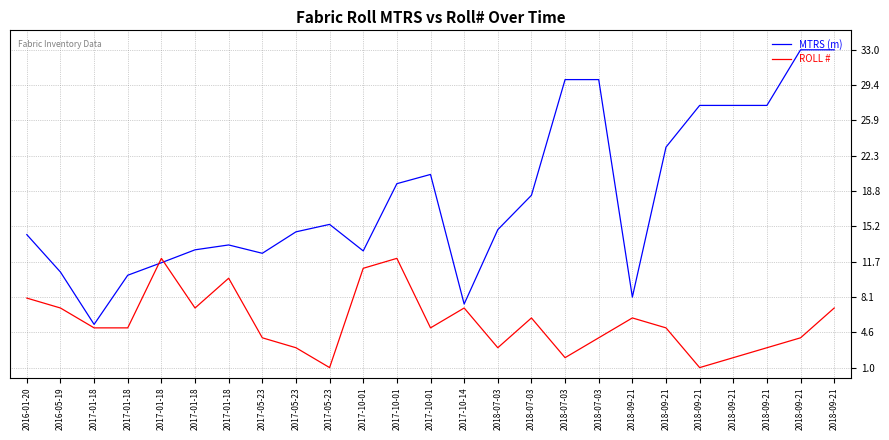

Reading right to left, extract all data points from this chart.

MTRS (m): 33.0	33.0	27.4	27.4	27.4	23.2	8.1	30.0	30.0	18.4	14.9	7.4	20.4	19.5	12.8	15.4	14.7	12.5	13.3	12.9	11.6	10.3	5.3	10.6	14.4
ROLL #: 7.0	4.0	3.0	2.0	1.0	5.0	6.0	4.0	2.0	6.0	3.0	7.0	5.0	12.0	11.0	1.0	3.0	4.0	10.0	7.0	12.0	5.0	5.0	7.0	8.0